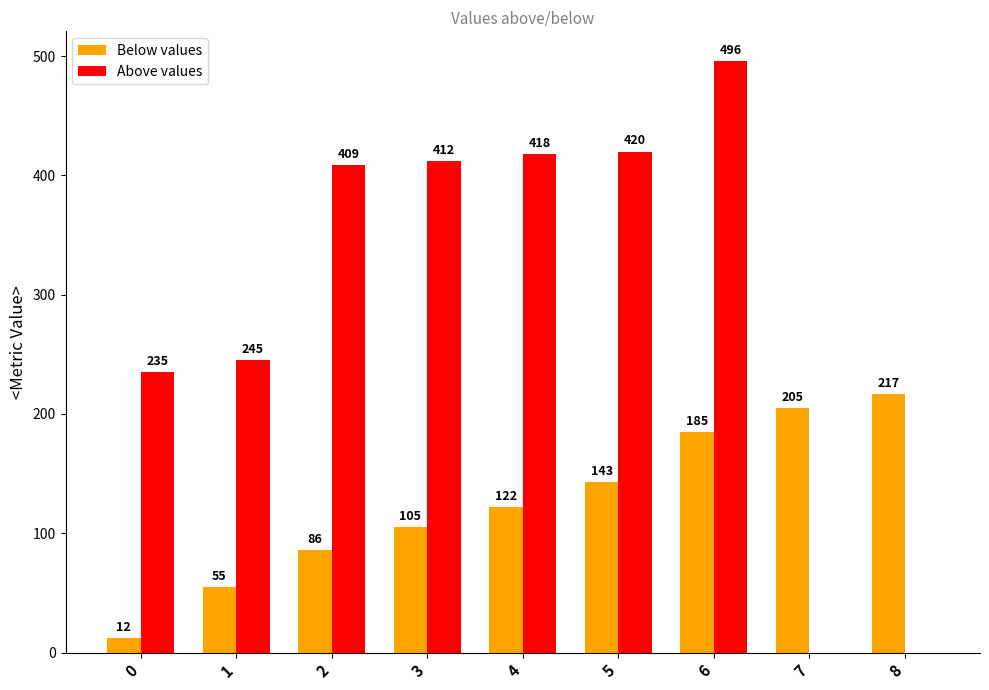

What is the greatest value displayed?

496